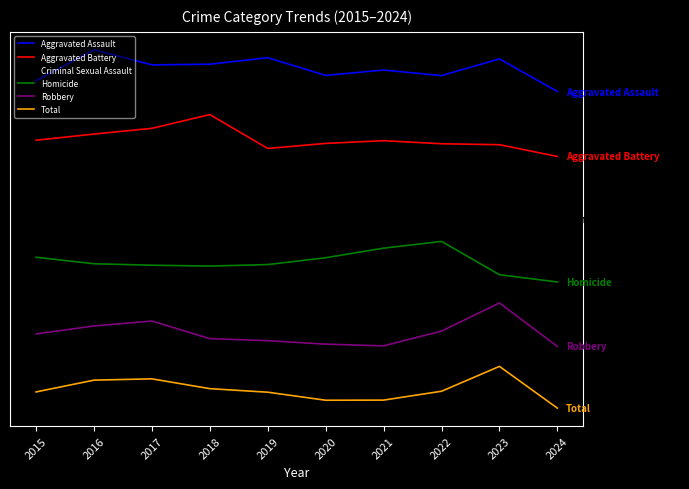

What is the total value across all series at 2022?

2036.5